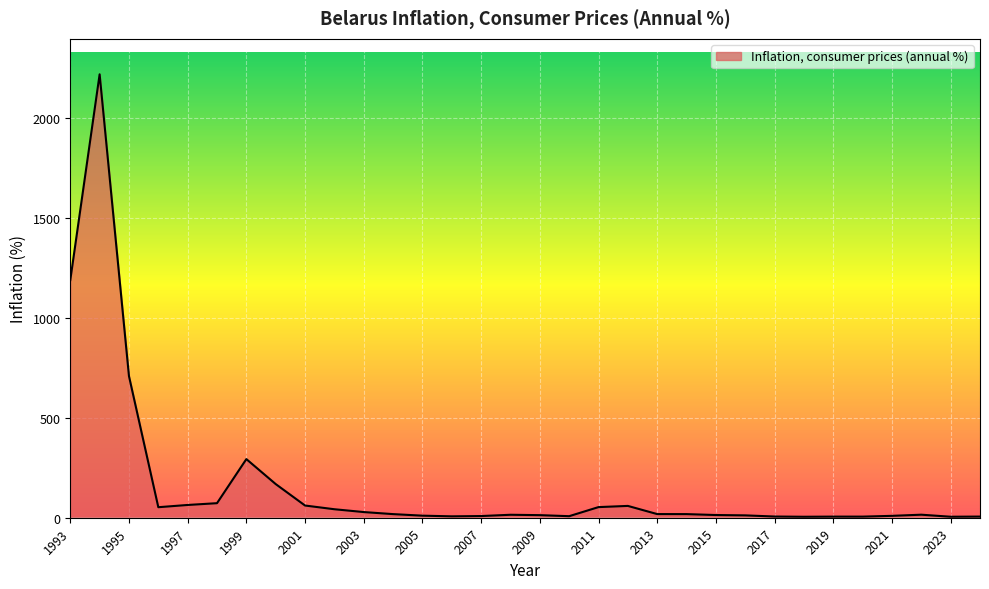

Count the number of data series in this chart.

1